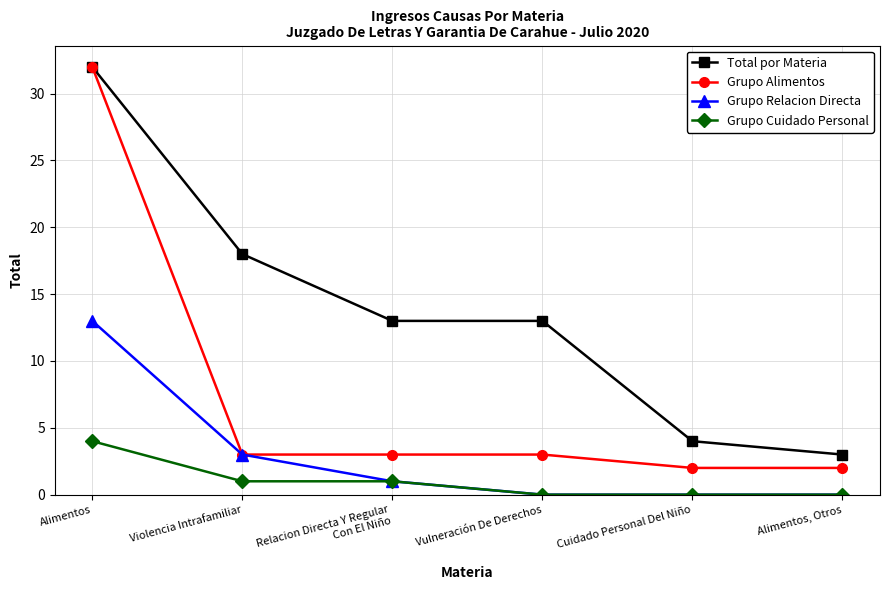

True or false: Grupo Cuidado Personal and Total por Materia cross at least once.

False